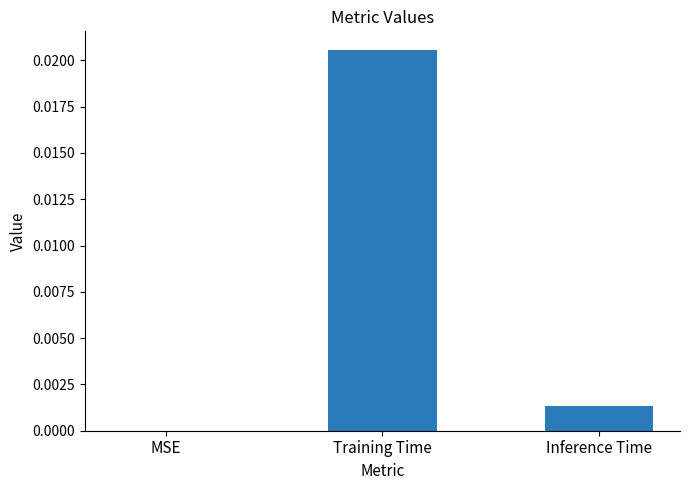

Between Training Time and MSE, which is larger?

Training Time